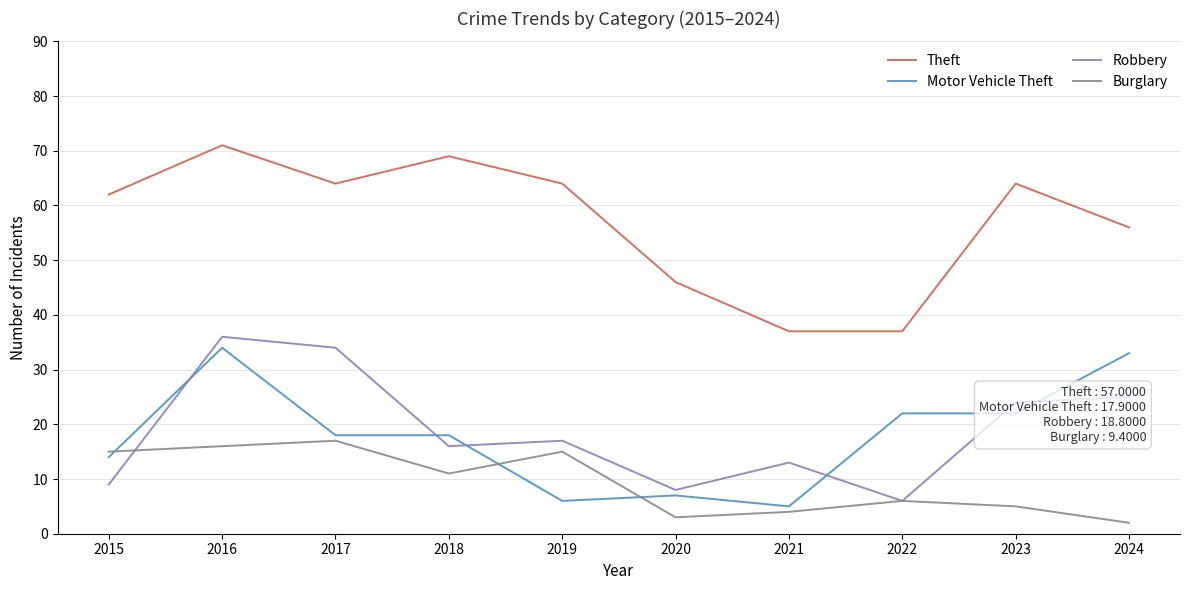

True or false: Theft and Robbery cross at least once.

False